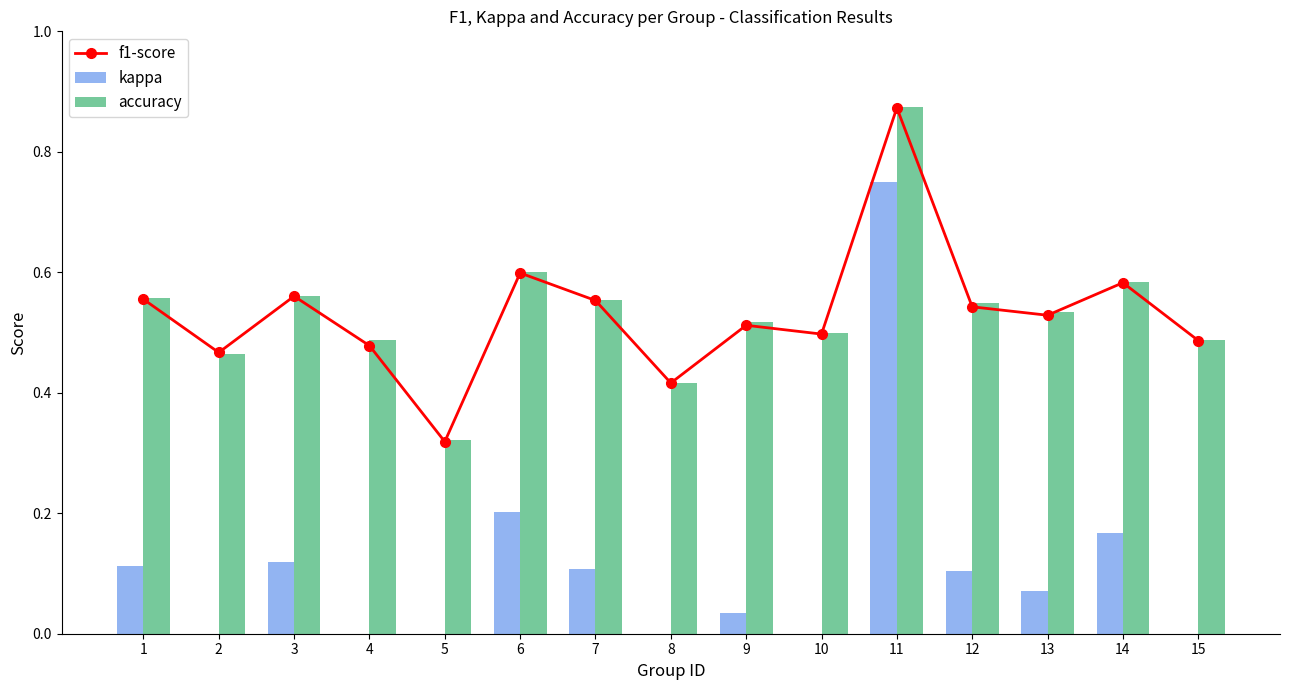

What is the minimum value for accuracy?

0.3